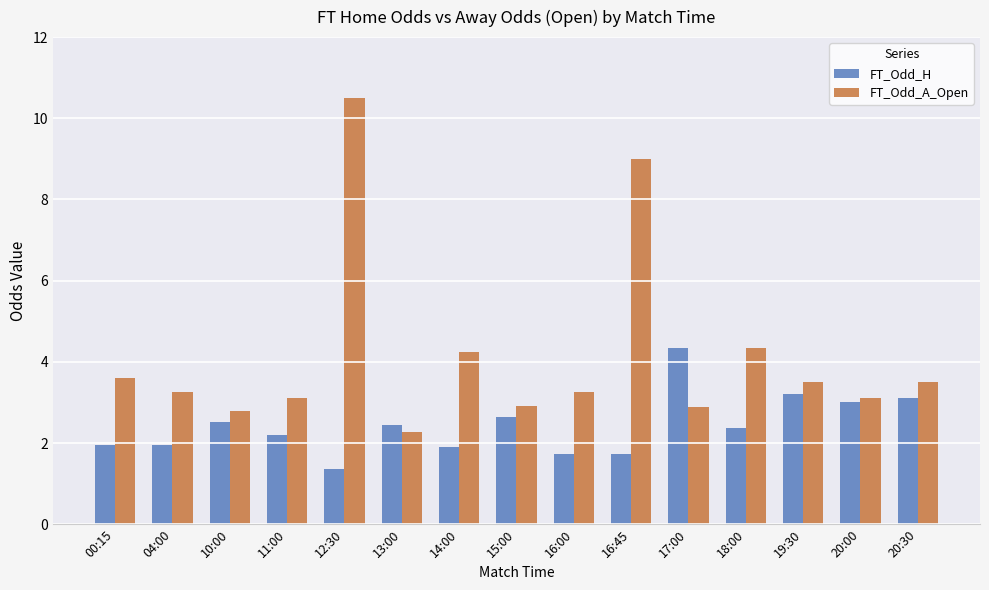

What is the sum of the FT_Odd_A_Open values at 13:00 and 14:00?

6.5